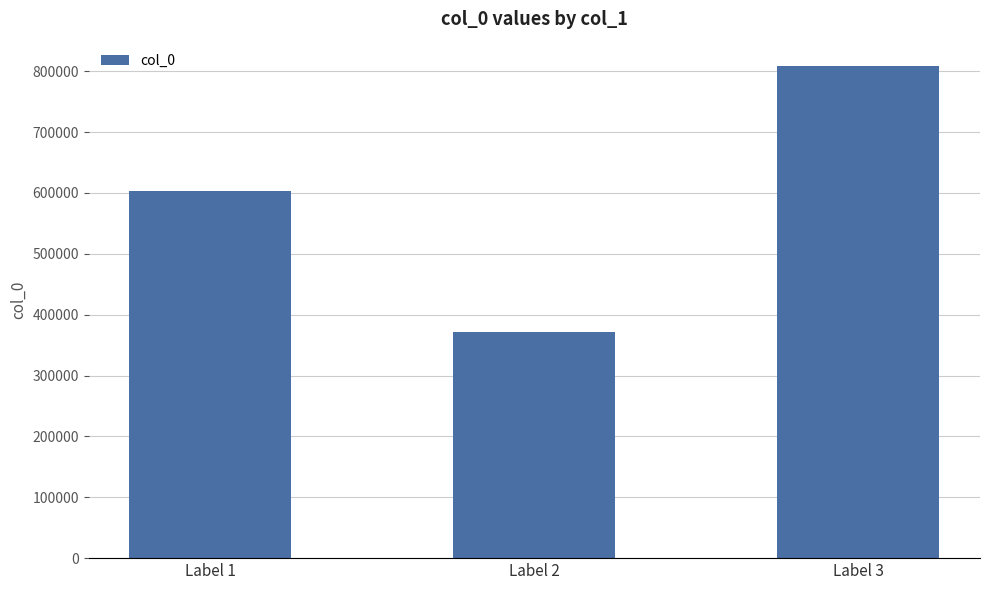

What is the difference between the values at Label 2 and Label 3?

437323